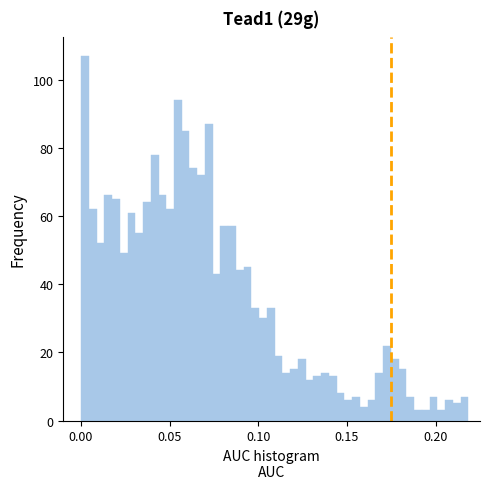

Around what value on the x-axis is the tallest bar? Give the approximate position of its centre, as read against the axis.

0.000